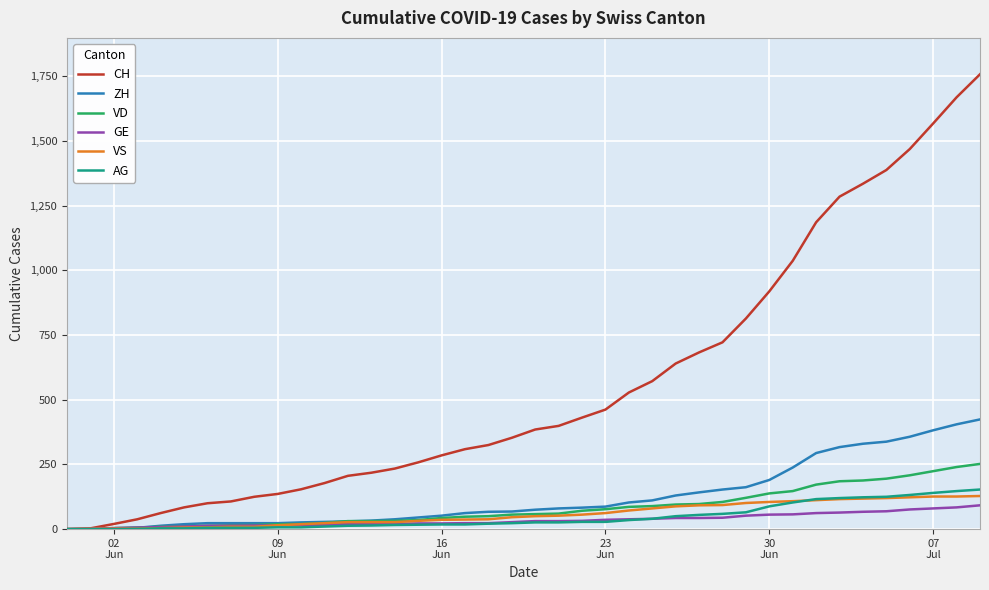

Which series has the largest total across all categories?

CH